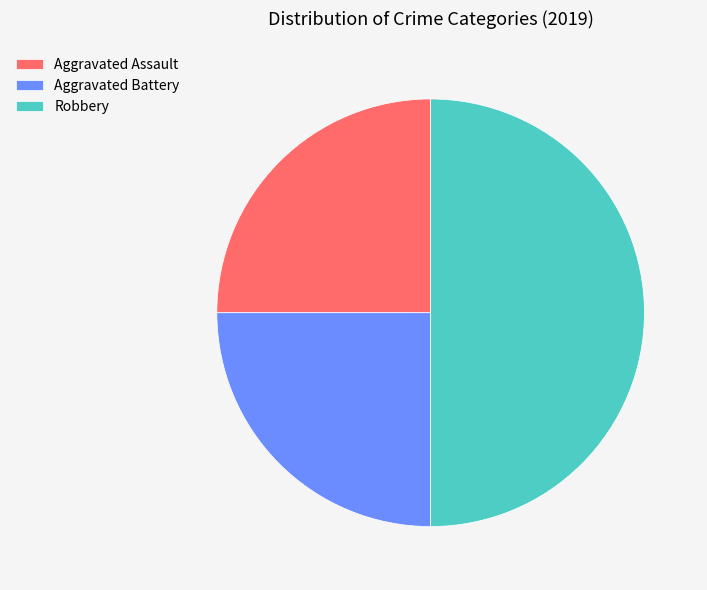

True or false: Robbery accounts for 50% of the total.

True